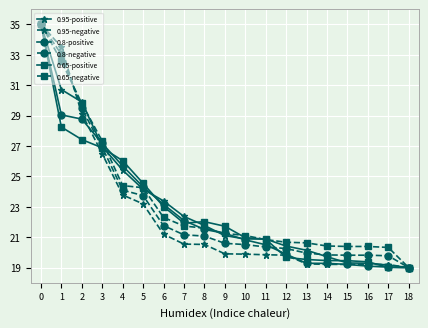

What is the difference between the highest and lowest values at 8?

1.5